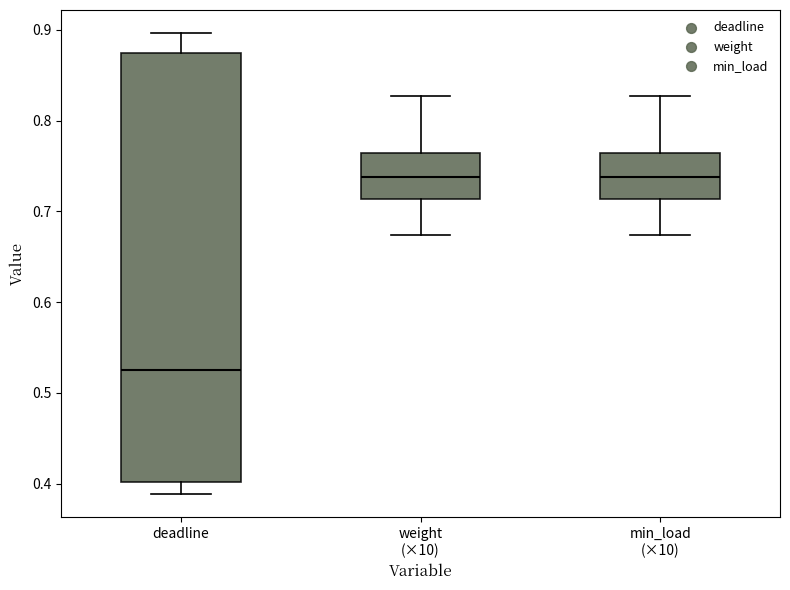

Reading left to right, transcribe this box plot: for each box, give where its median line is, the range the box spans, and where its two whiskers end, as read against the y-axis. The values are not printed on the chart, so give them approximately, as read against the axis.

deadline: median 0.53, box 0.40 to 0.87, whiskers 0.39 to 0.90
weight (×10): median 0.74, box 0.71 to 0.76, whiskers 0.67 to 0.83
min_load (×10): median 0.74, box 0.71 to 0.76, whiskers 0.67 to 0.83